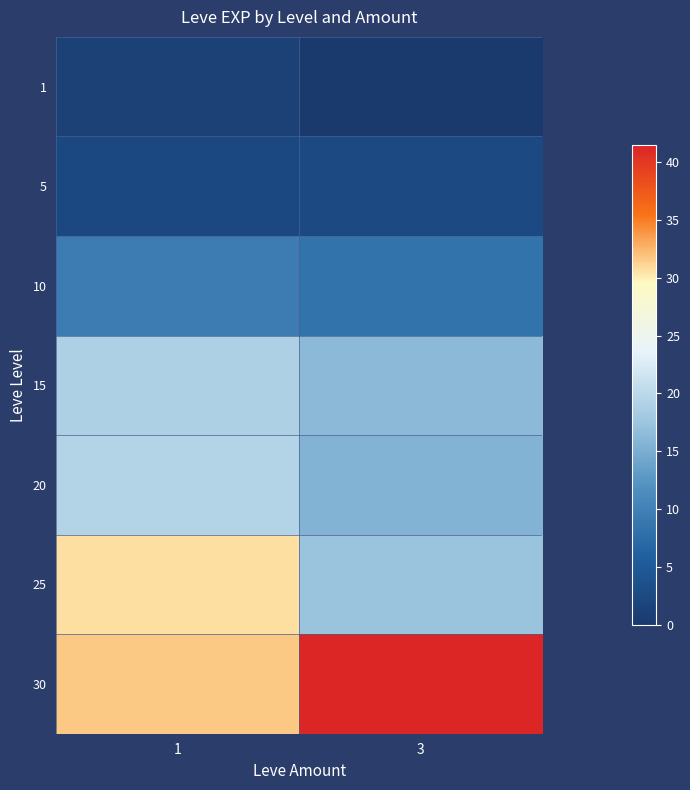

At how many categories does at least one series exceed 5?

2